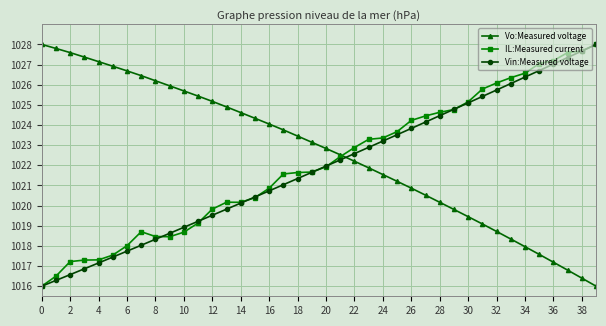

Which series has the largest total across all categories?

Vo:Measured voltage